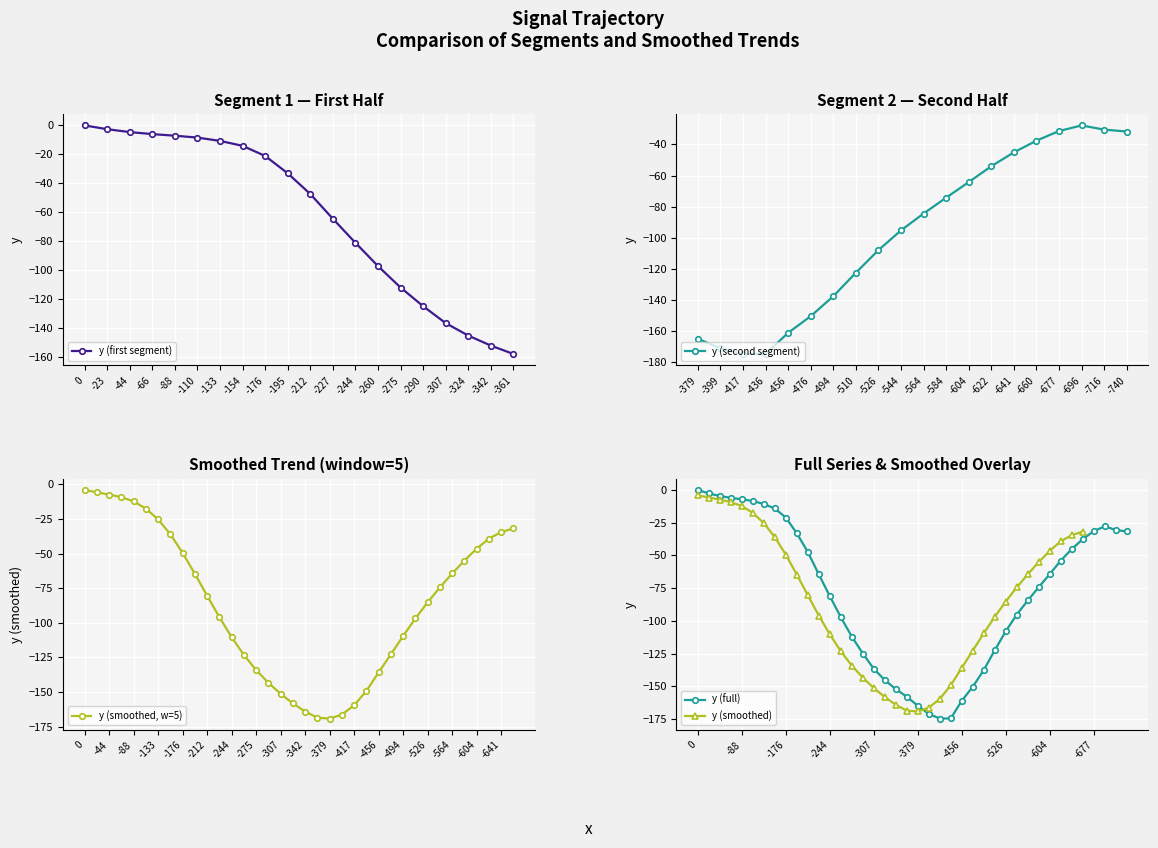

Reading left to right, what are all the values shown in this chart?

0.0	-2.6	-4.6	-6.0	-7.1	-8.4	-10.7	-14.1	-21.1	-33.1	-47.4	-64.5	-81.1	-97.2	-112.0	-124.9	-136.6	-145.2	-152.1	-157.9	-164.8	-171.0	-174.6	-174.5	-161.0	-150.3	-137.5	-122.4	-107.9	-95.2	-84.4	-74.2	-64.2	-54.0	-45.1	-37.6	-31.4	-27.8	-30.5	-31.7